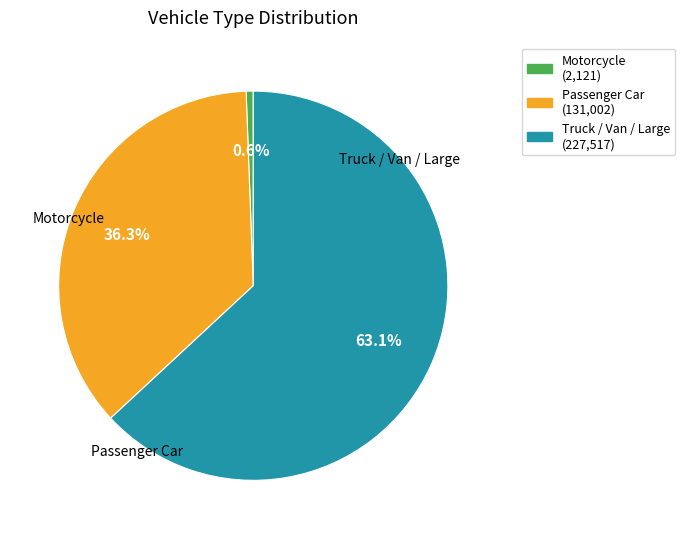

Is there any slice that represents more than half of the pie?

Yes